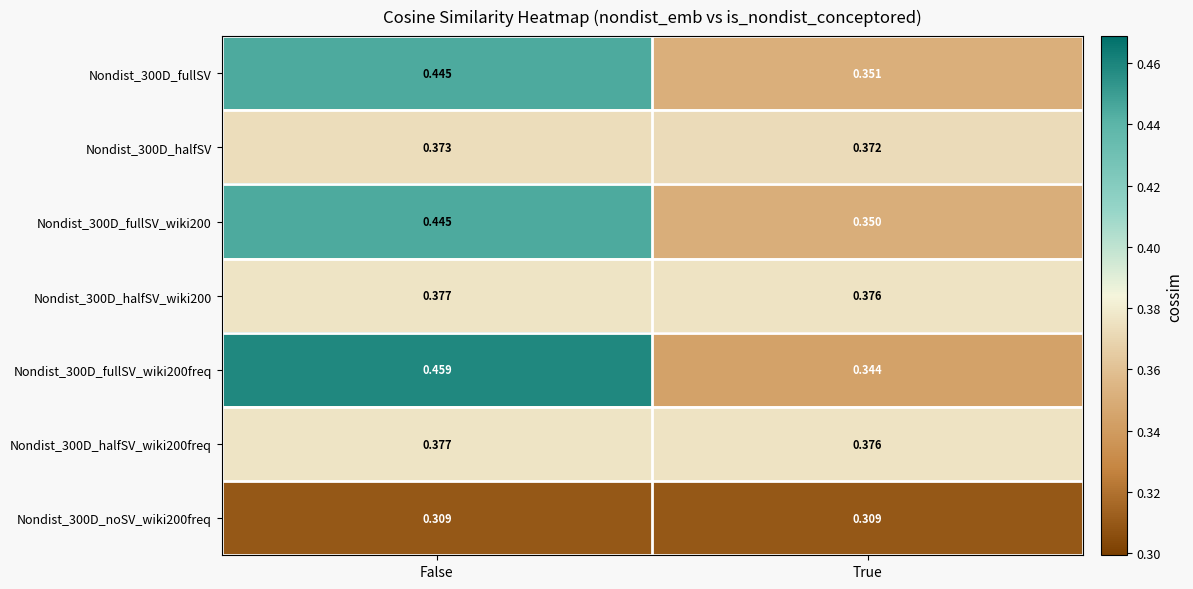

Which category has the highest value across all series?

False